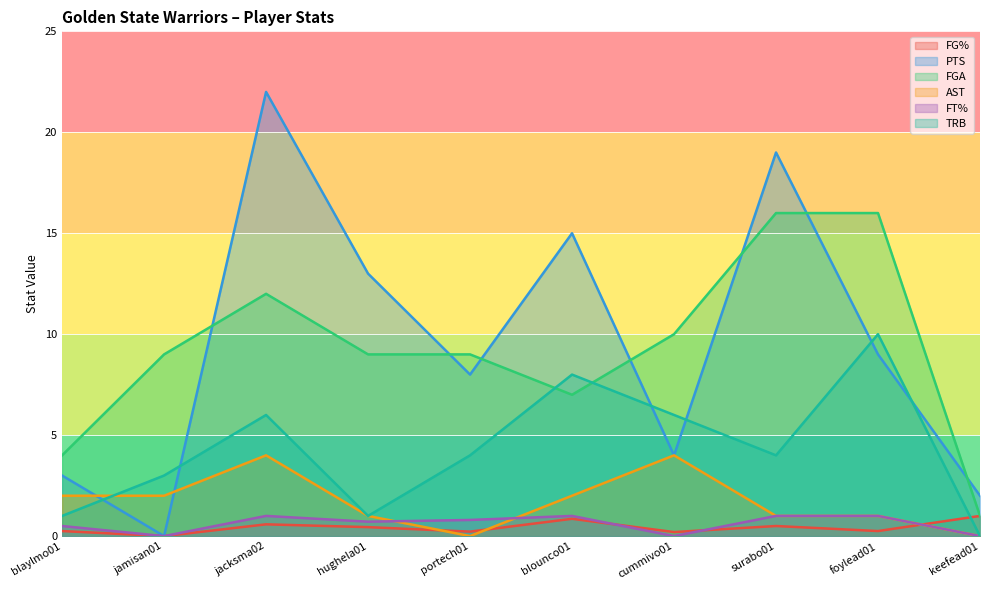

How many times do PTS and AST cross each other?

2